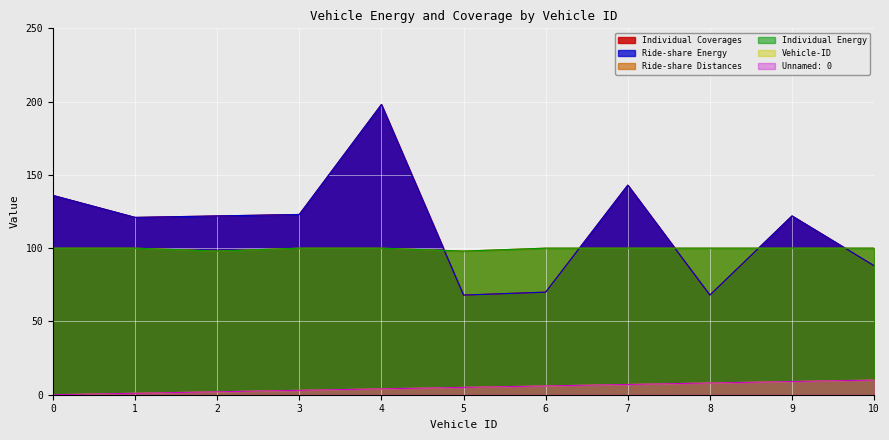

What is the value of the Individual Energy point at the 4th from the left?

100